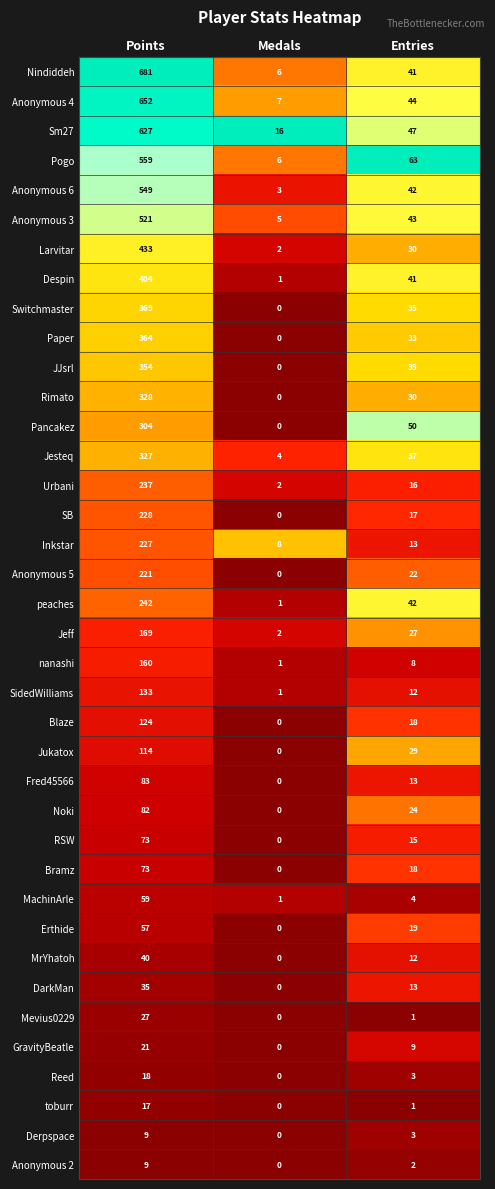

True or false: Noki has a value of 82 at Points.

True